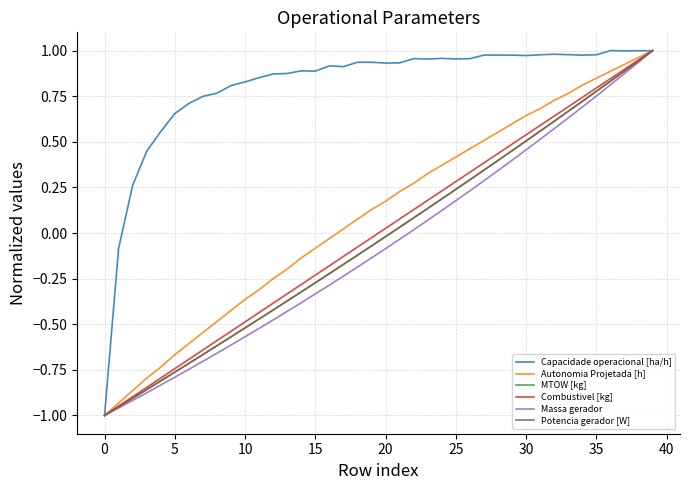

Which series has the largest total across all categories?

Capacidade operacional [ha/h]